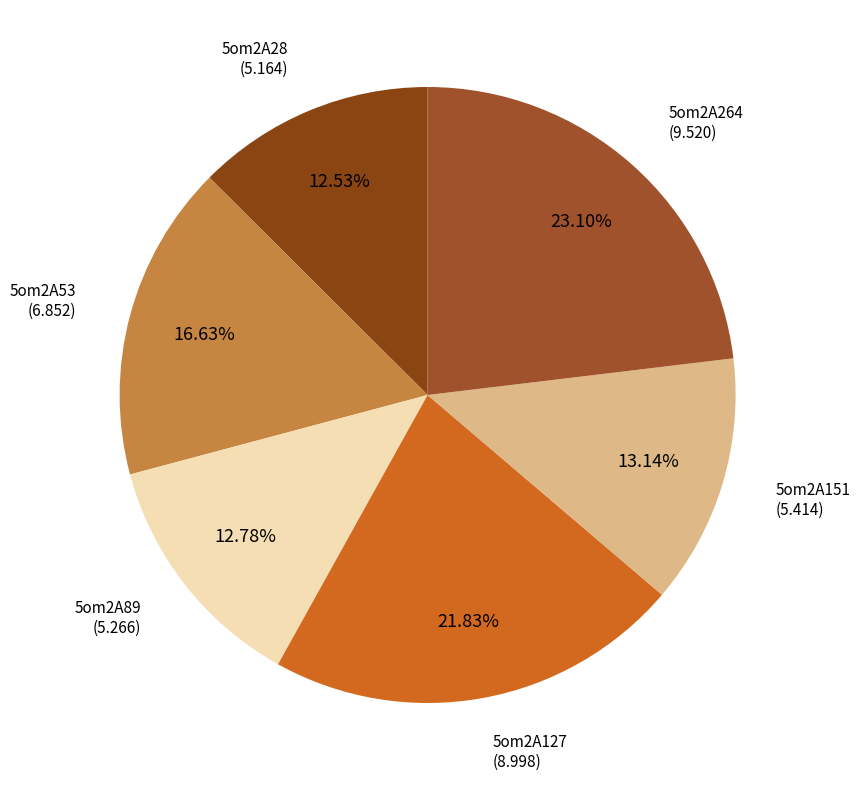

What is the largest slice in the pie chart?

5om2A264